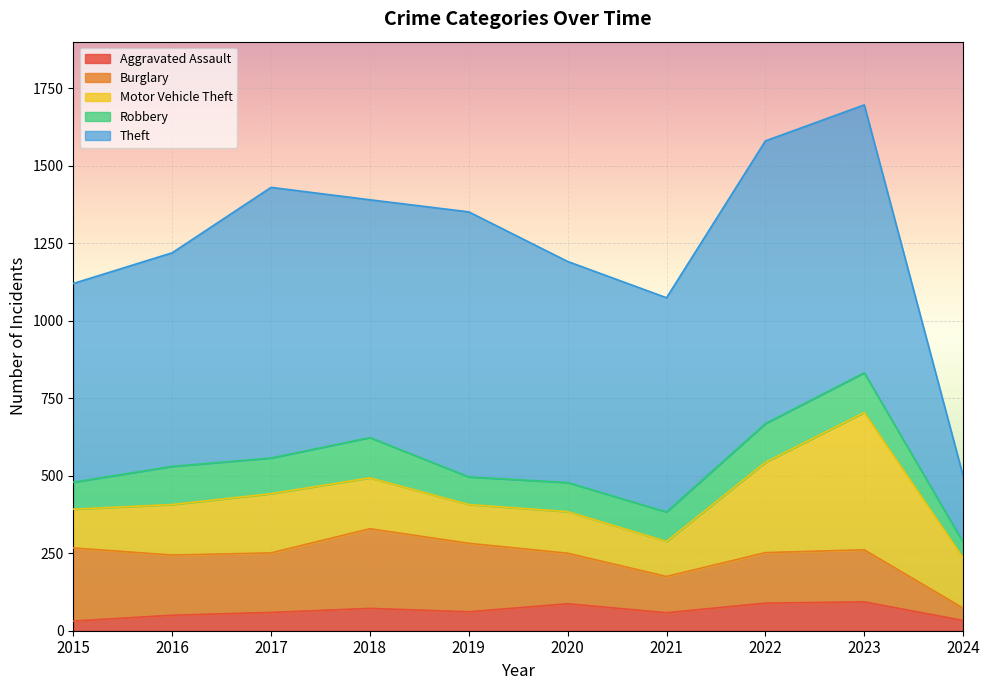

Which category has the lowest value in the Aggravated Assault series?

2015